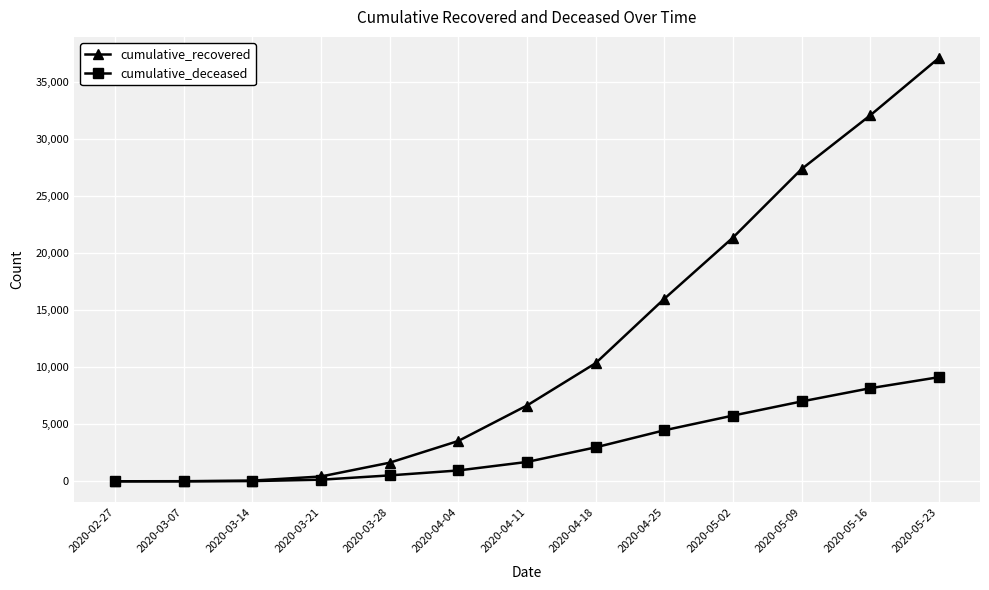

Which category has the highest value in the cumulative_recovered series?

2020-05-23